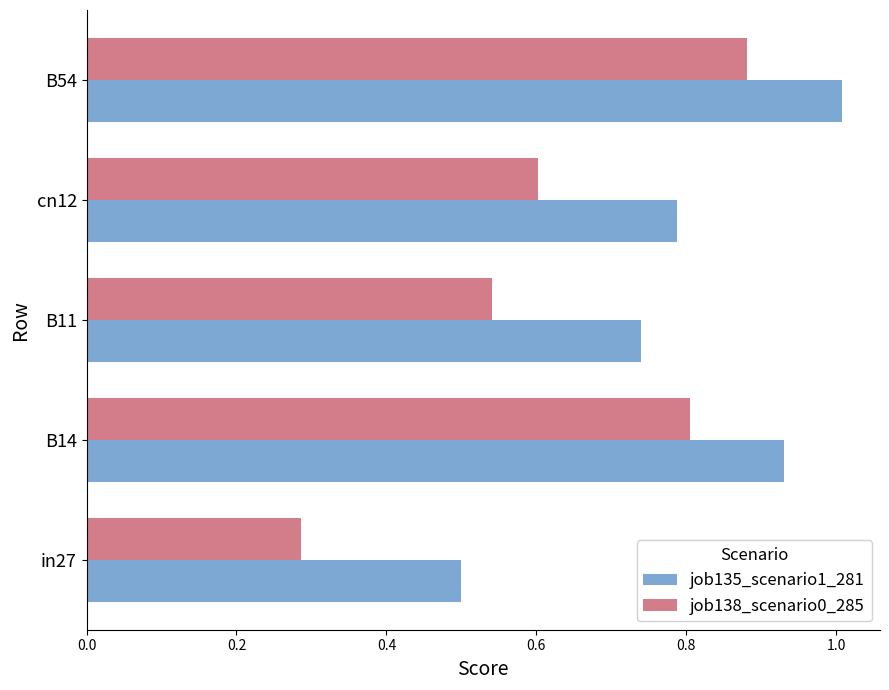

What is the sum of all job135_scenario1_281 values?

4.0